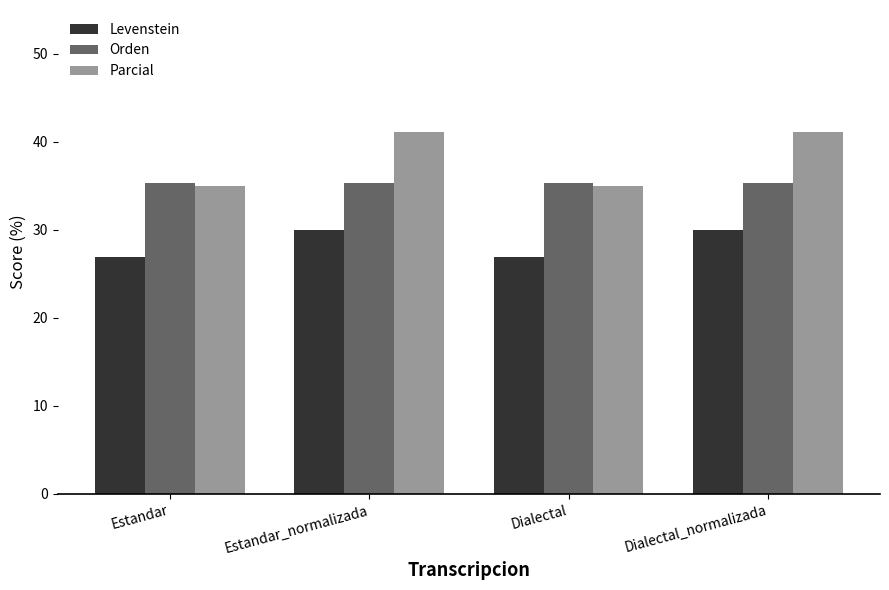

What position from the left is Estandar?

1